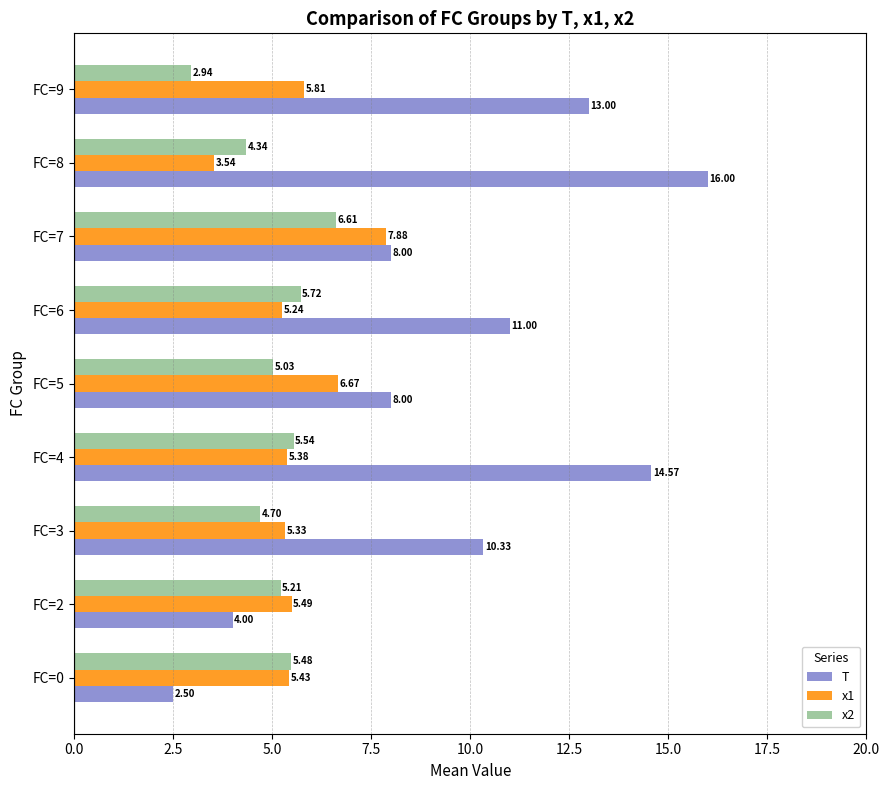

What is the maximum value for x1?

7.9